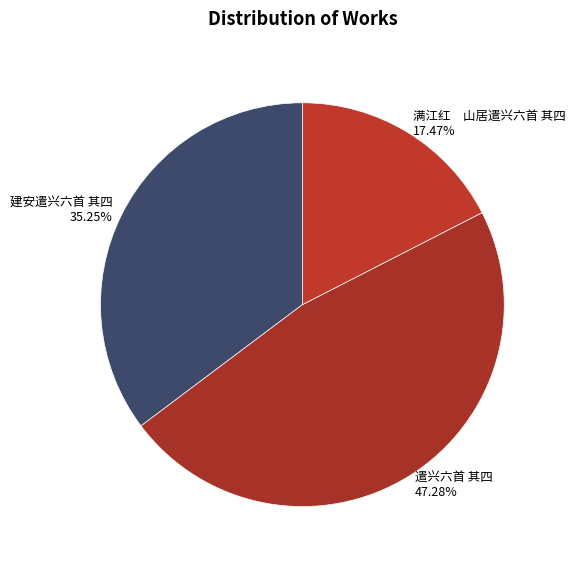

Which category has the biggest portion of the pie?

遣兴六首 其四